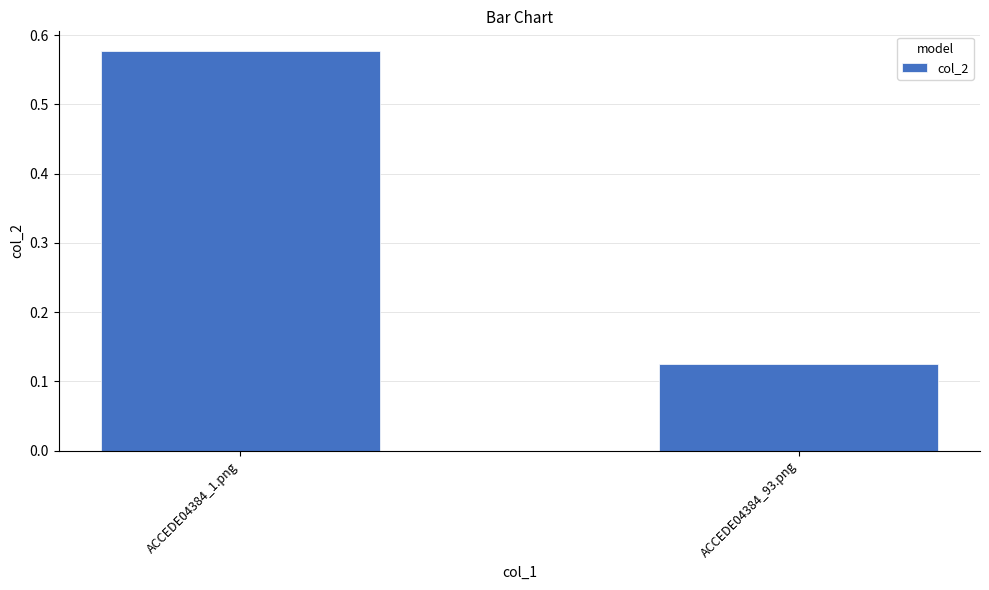

How many data points does each series have?

2